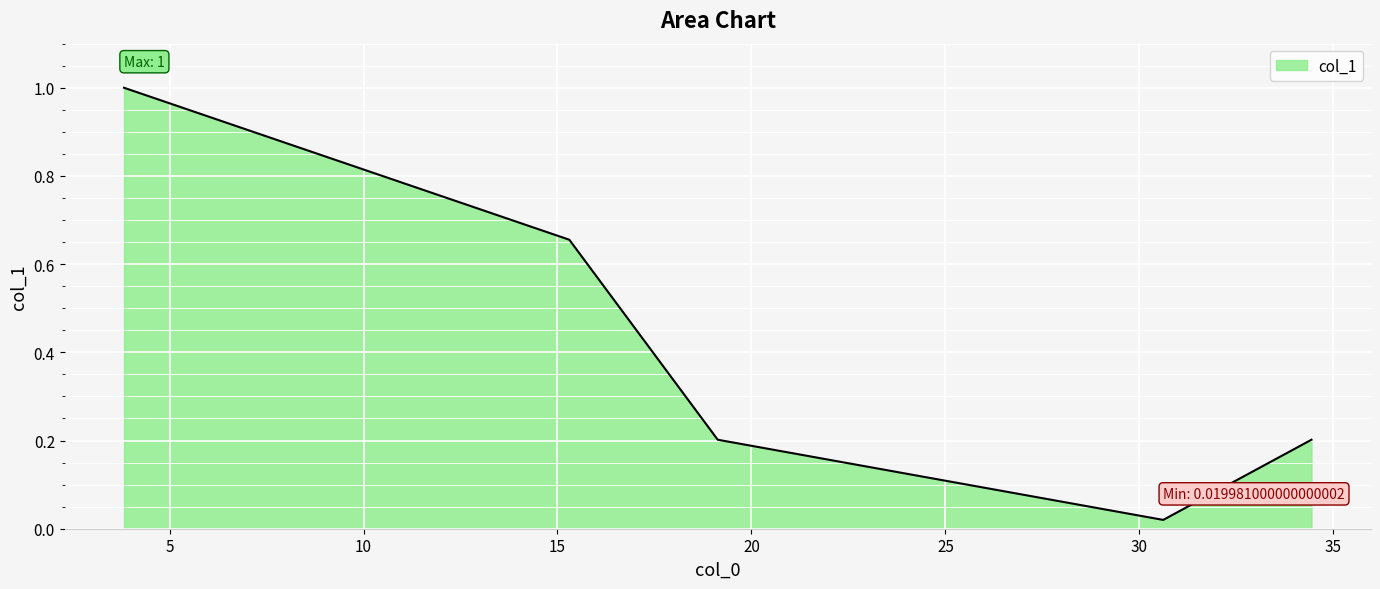

What is the greatest value displayed?

1.0